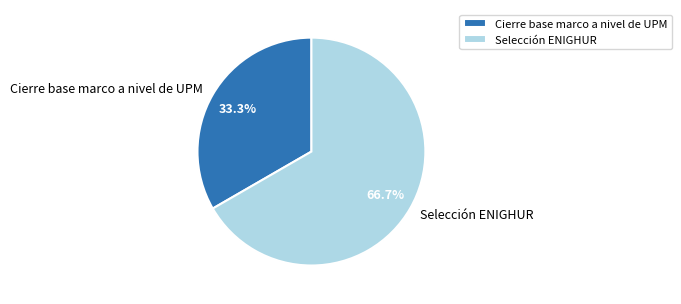

How many segments does this pie chart have?

2